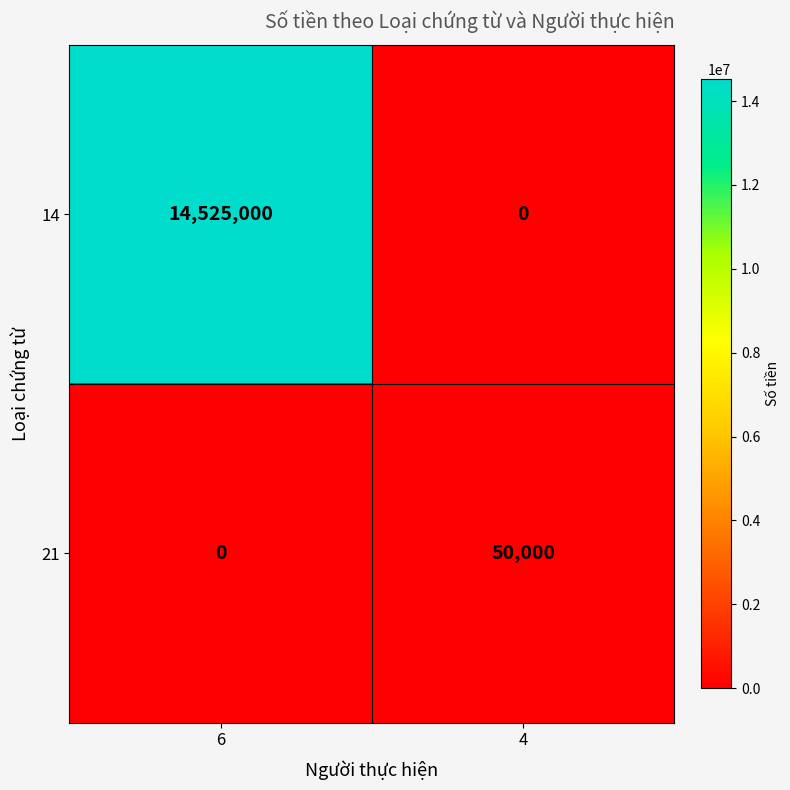

What is the difference between the maximum and minimum values in the 21 series?

50000